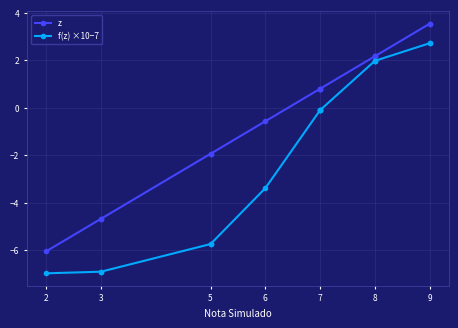

Rank the series by their average value, from lowest to highest.

f(z) ×10−7, z